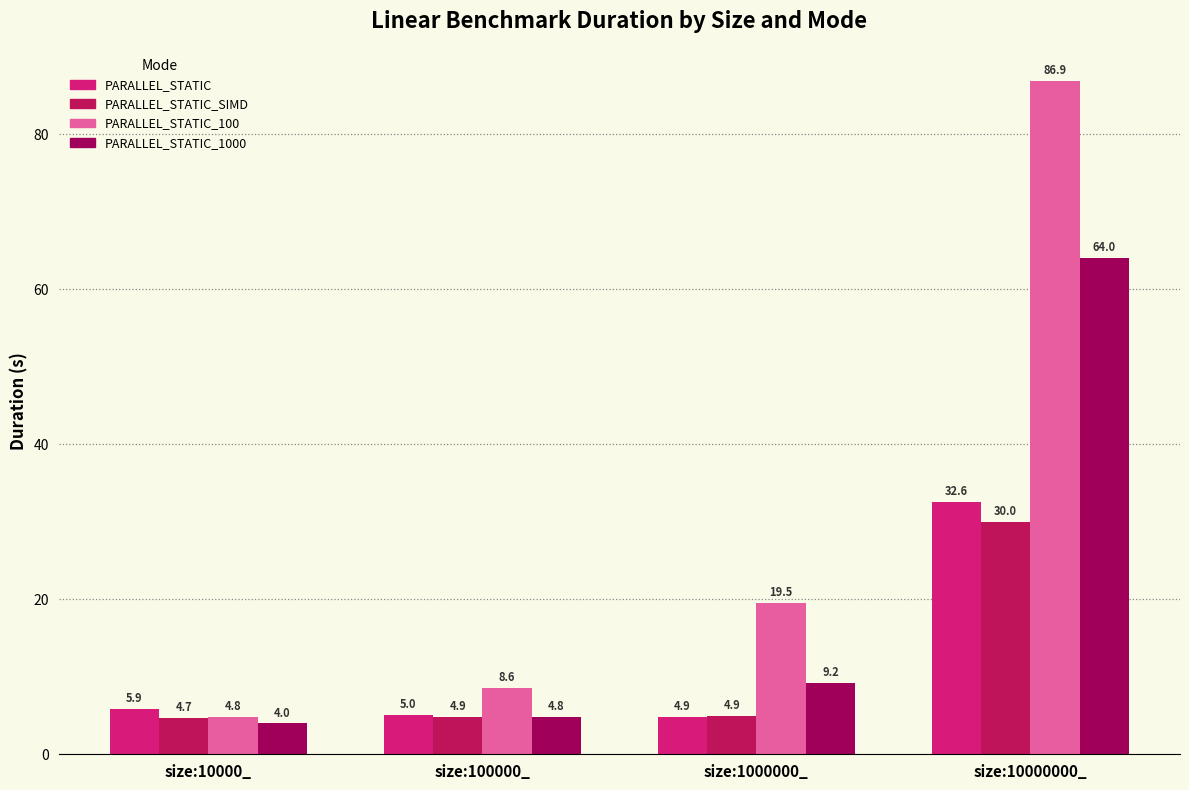

What is the approximate value of PARALLEL_STATIC at size:100000_?

5.0